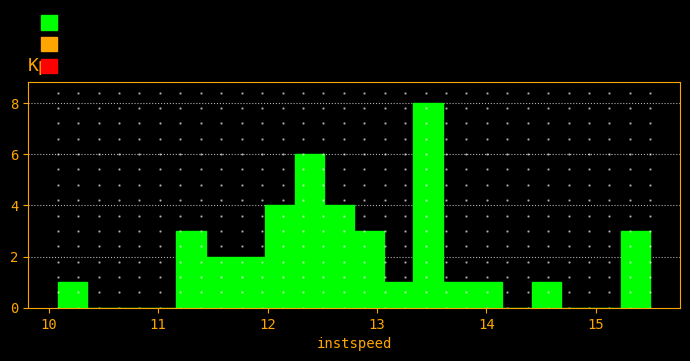

Around what value on the x-axis is the tallest bar? Give the approximate position of its centre, as read against the axis.

13.5